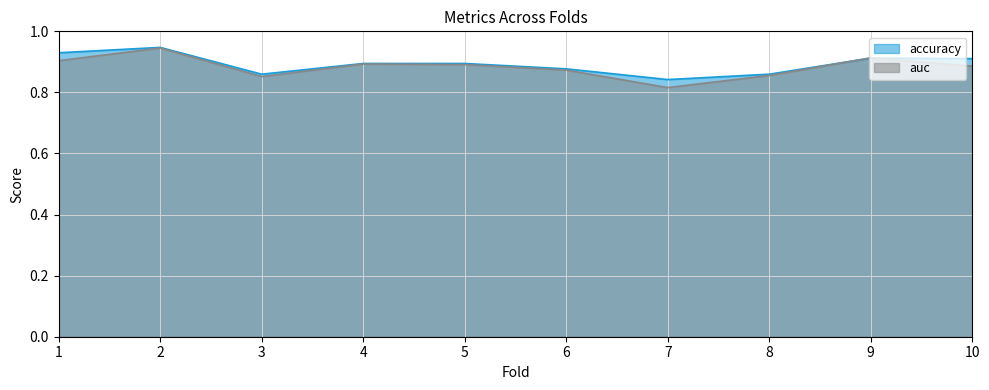

True or false: accuracy and auc intersect in this chart.

True